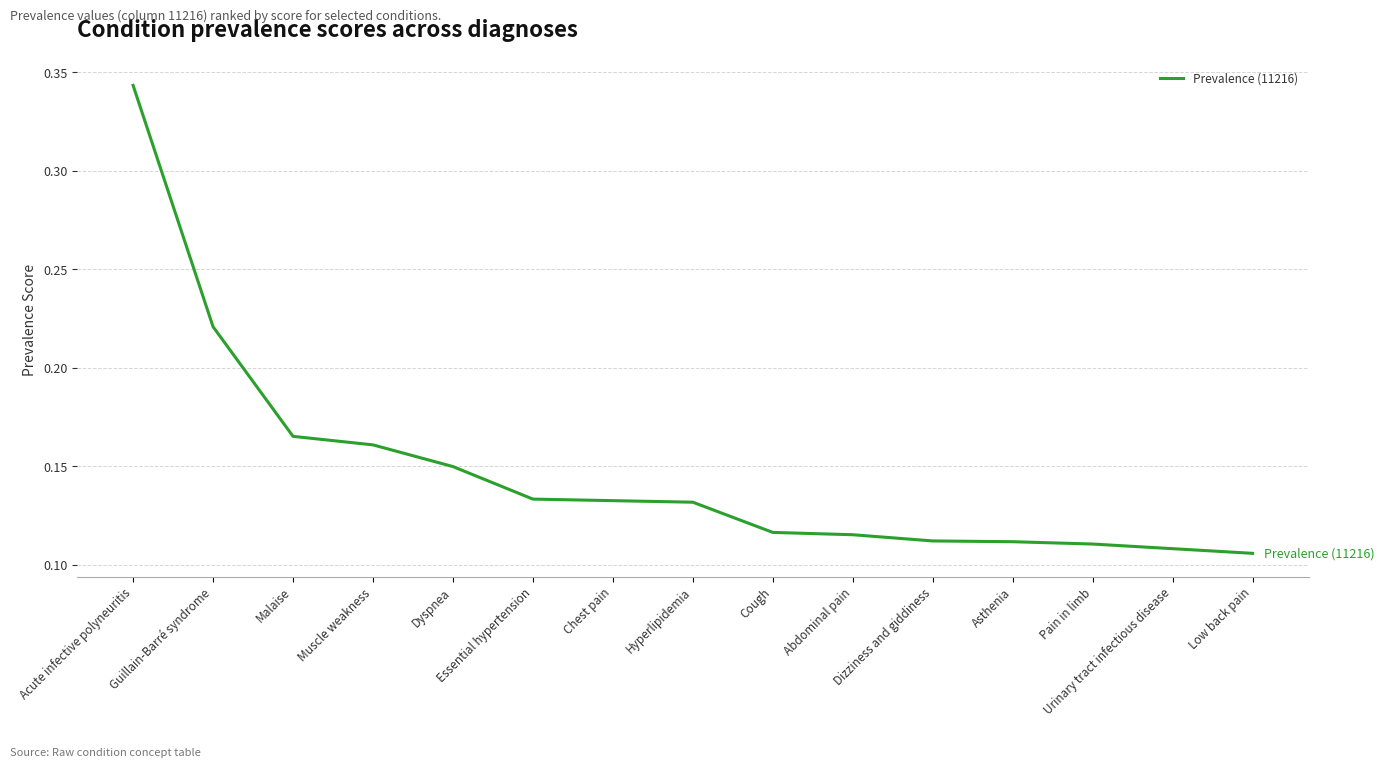

Between Malaise and Urinary tract infectious disease, which is larger?

Malaise